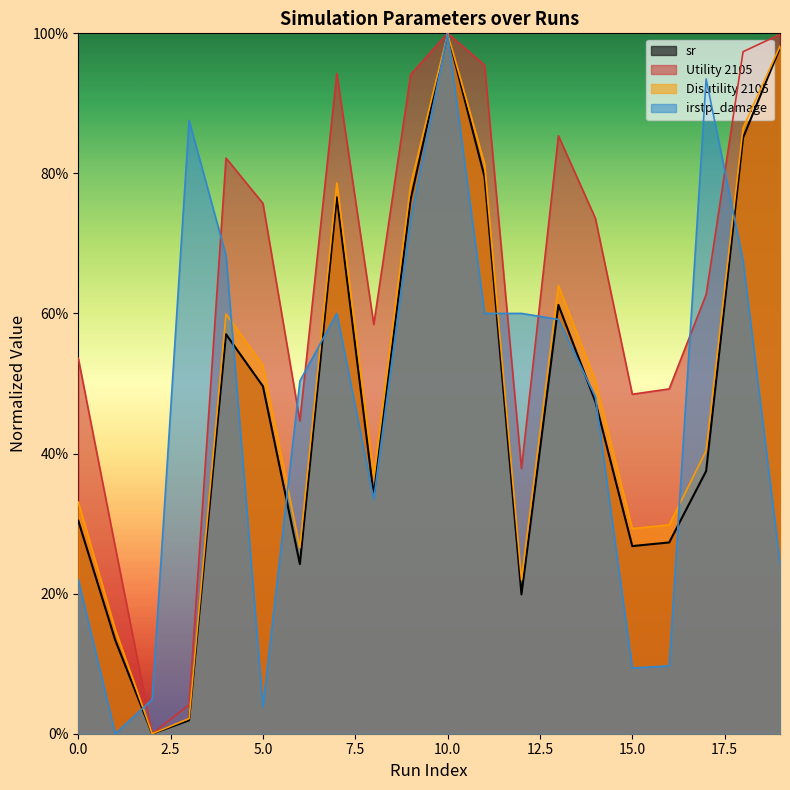

What are all the series names shown in the legend?

sr, Utility 2105, Disutility 2105, irstp_damage